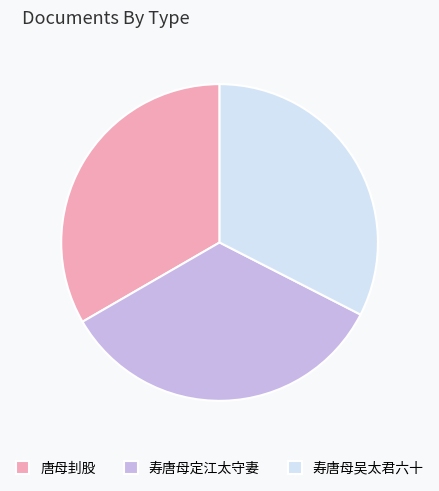

Does 唐母刲股 account for over 50% of the chart?

No